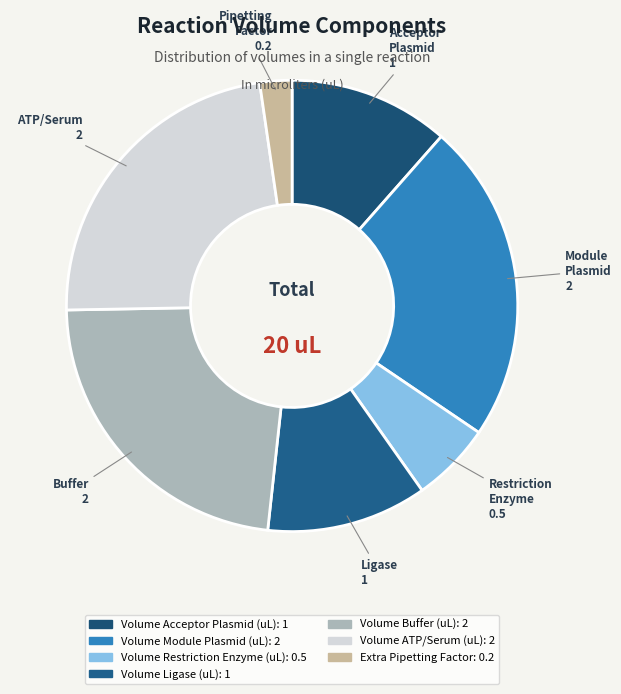

Is the sum of Volume Module Plasmid (uL) and Volume Acceptor Plasmid (uL) greater than half?

No